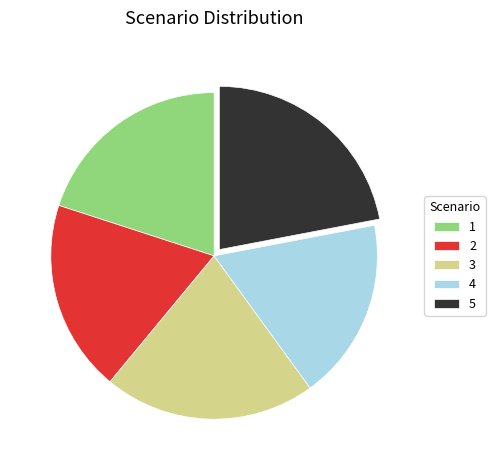

Do 1 and 2 together represent more than half of the pie?

No